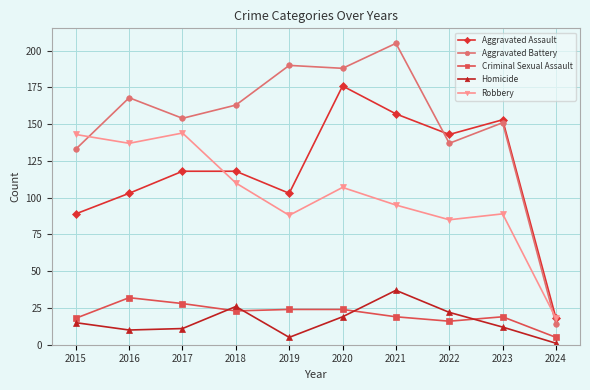

The value of Homicide at 2018 is 42. True or false?

False